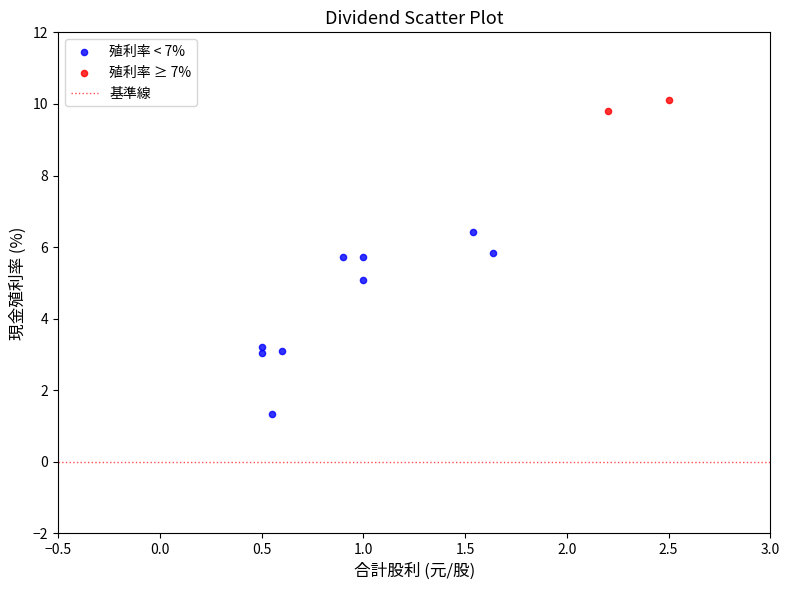

Which series reaches the minimum Y coordinate?

殖利率 < 7%